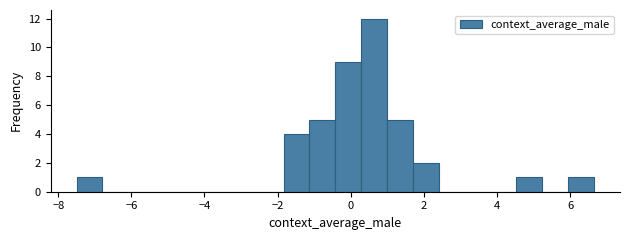

Around what value on the x-axis is the tallest bar? Give the approximate position of its centre, as read against the axis.

0.6